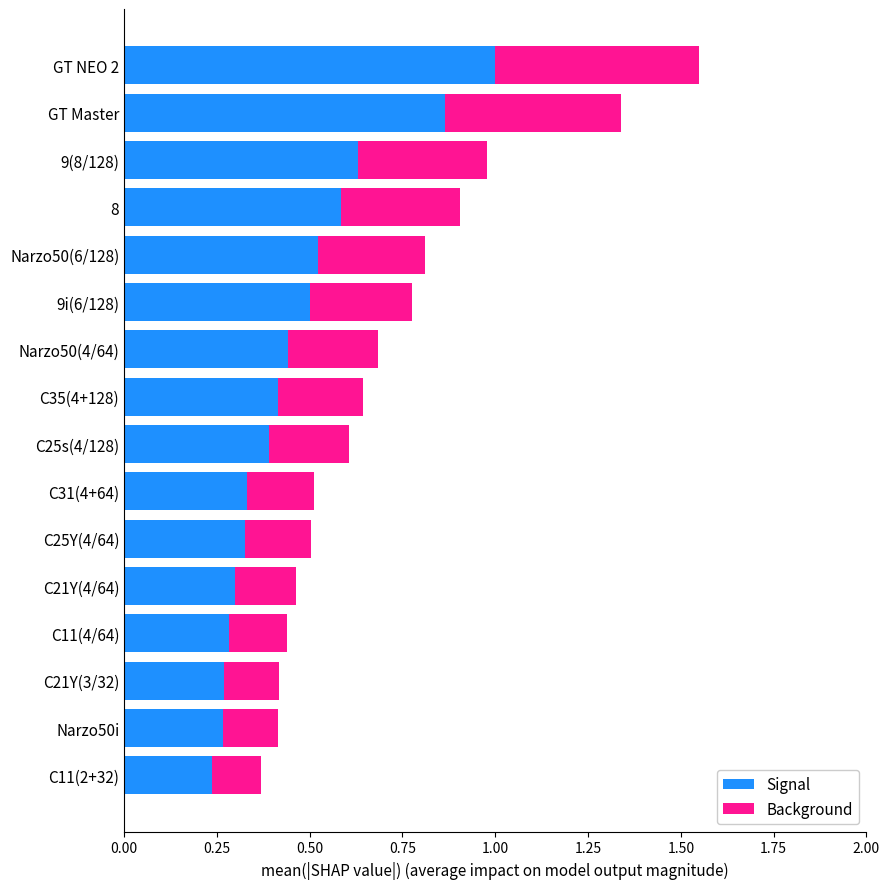

At which category is the sum across all series the highest?

GT NEO 2